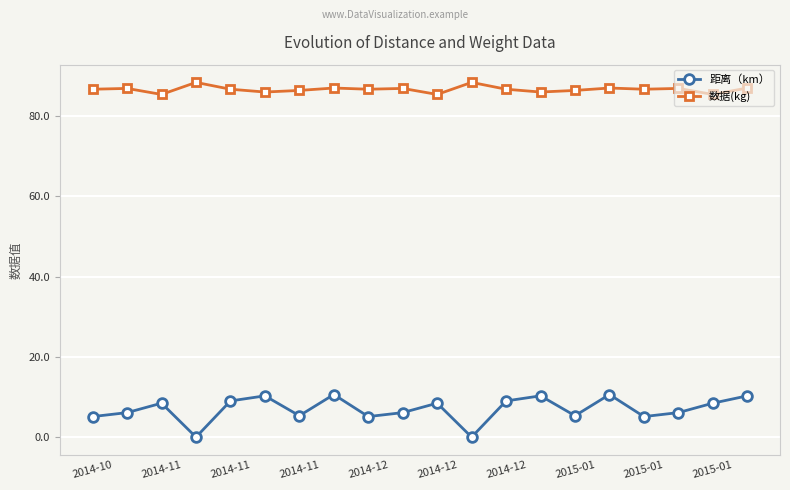

What is the highest value of the 距离（km） series?

10.6